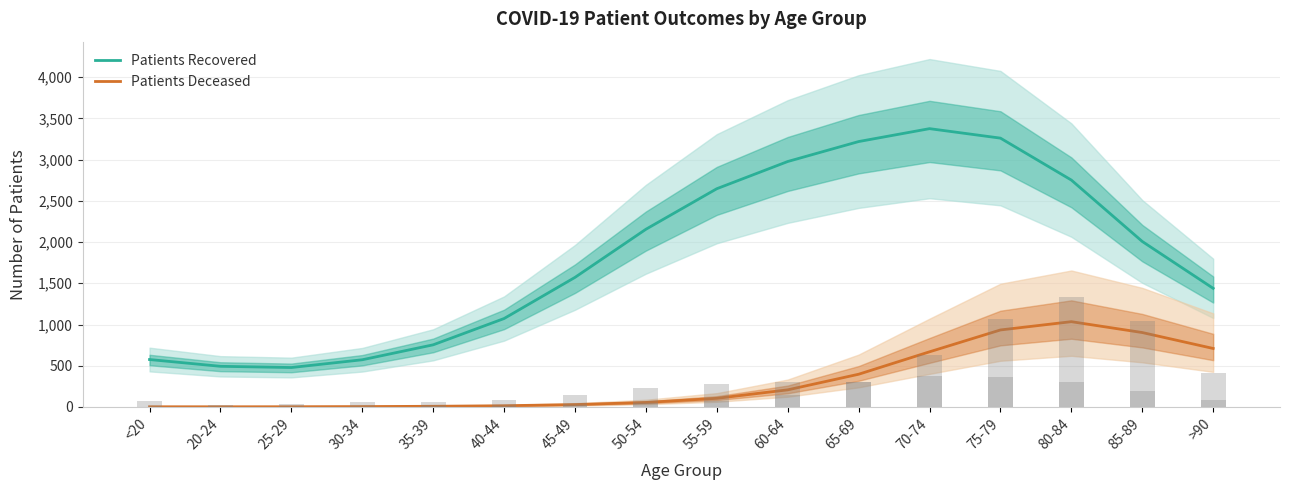

Where is Patients Deceased nearest to the value 518?

65-69